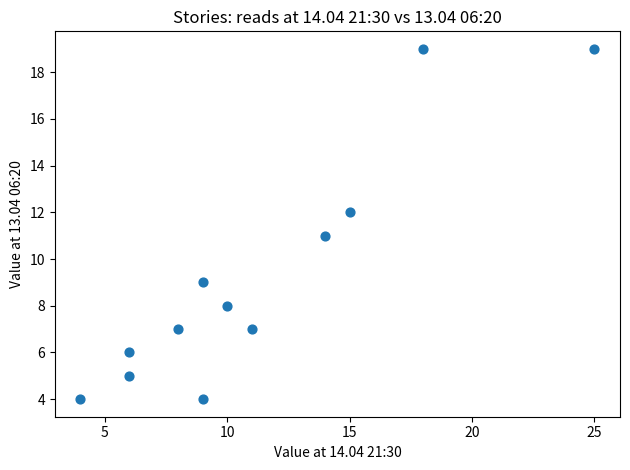

What is the range of Y values (max minus min)?

15